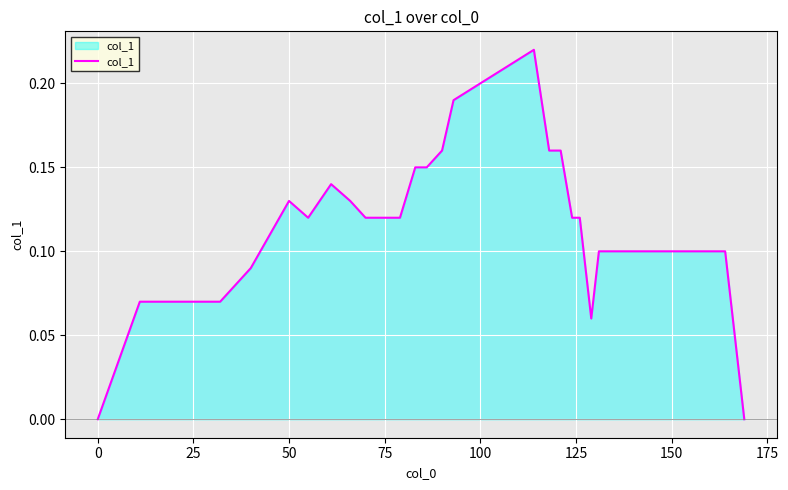

How many lines are shown in the chart?

1